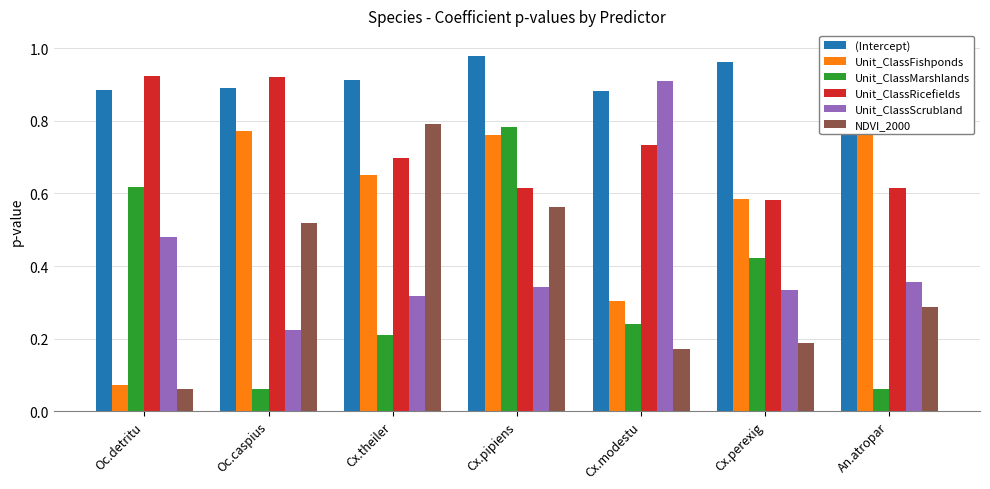

Count the Unit_ClassRicefields values in the range 0 to 1.

7